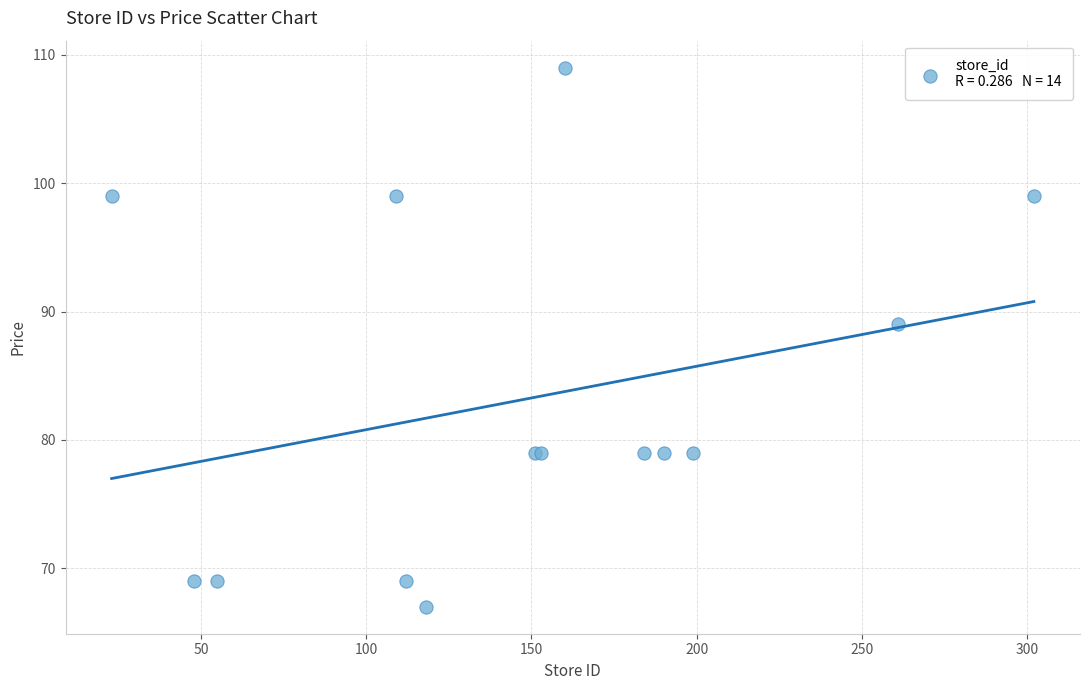

What Y value in the scatter plot is closest to 88?

89